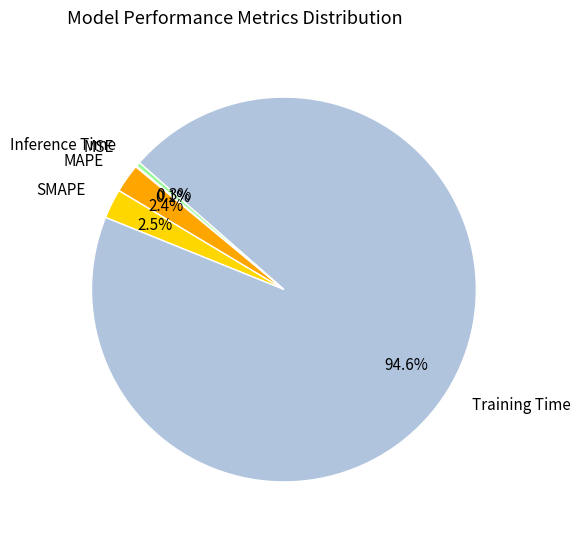

What is the total percentage of Training Time and Inference Time?

95.0%